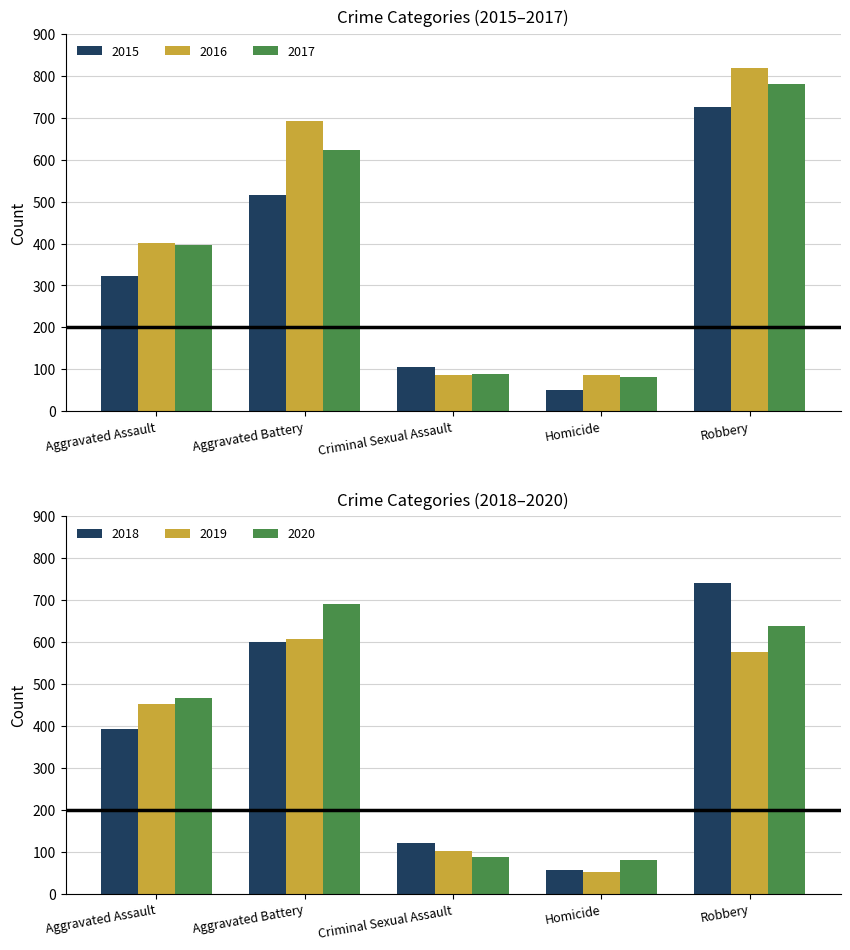

What is the total value across all series at Homicide?

409